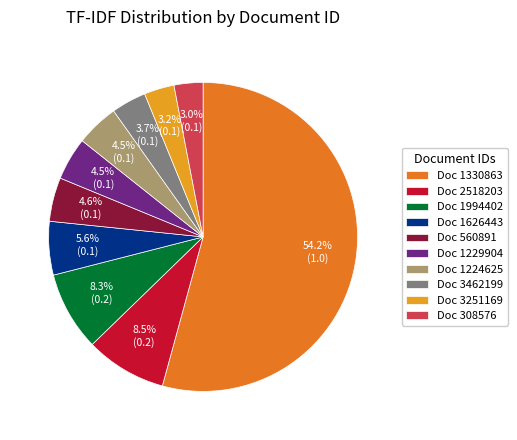

Which category has the biggest portion of the pie?

Doc 1330863